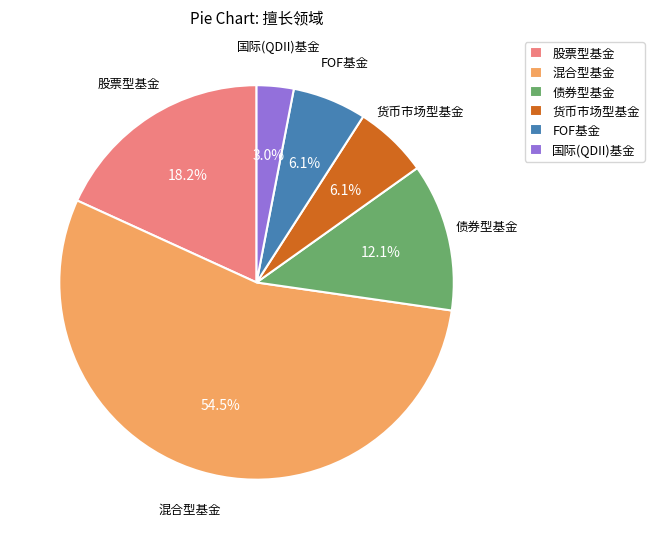

To the nearest percent, what is the difference between the FOF基金 and 股票型基金 slice percentages?

12%